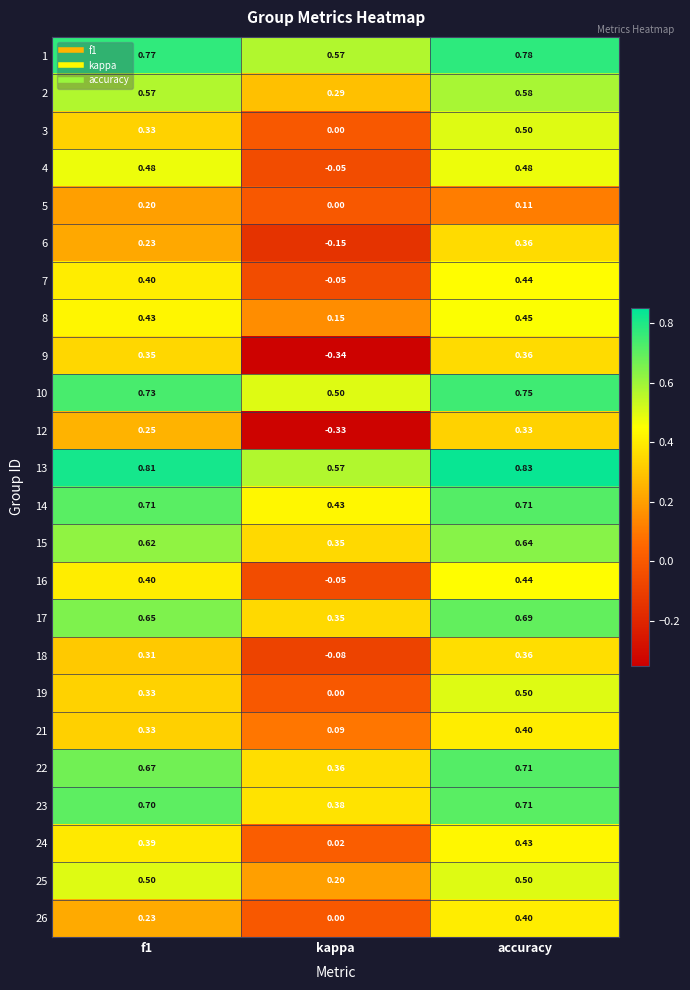

Between kappa and accuracy, which series saw the biggest shift?

9